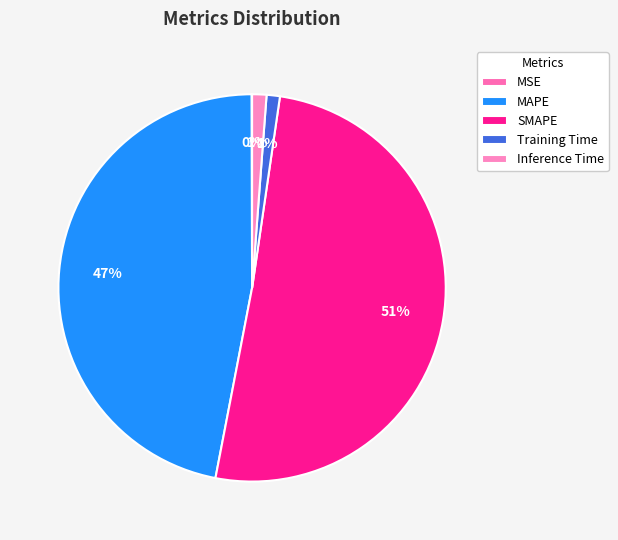

Which category has the smallest portion of the pie?

MSE